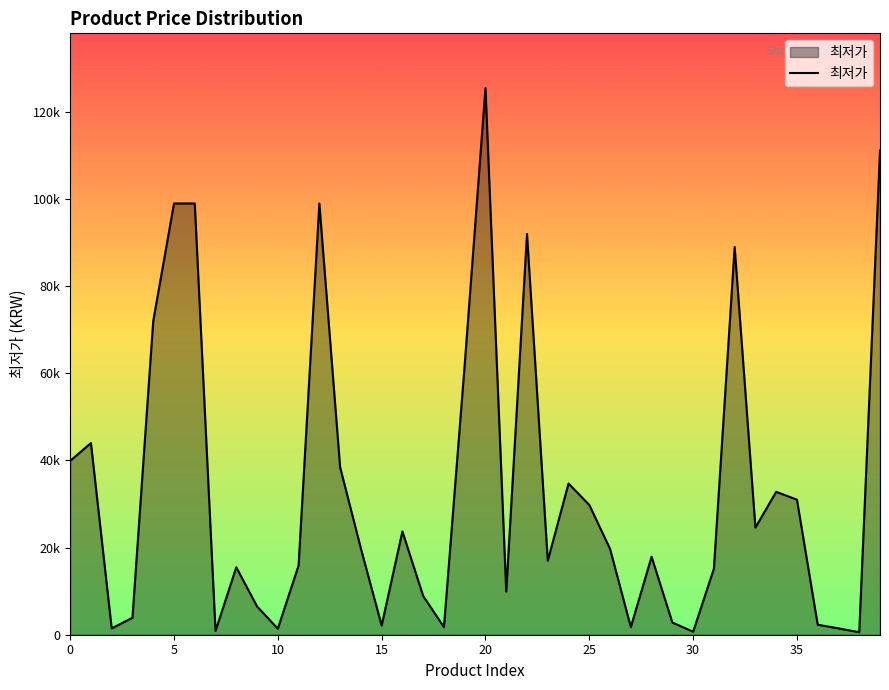

Where is the first local maximum?

1